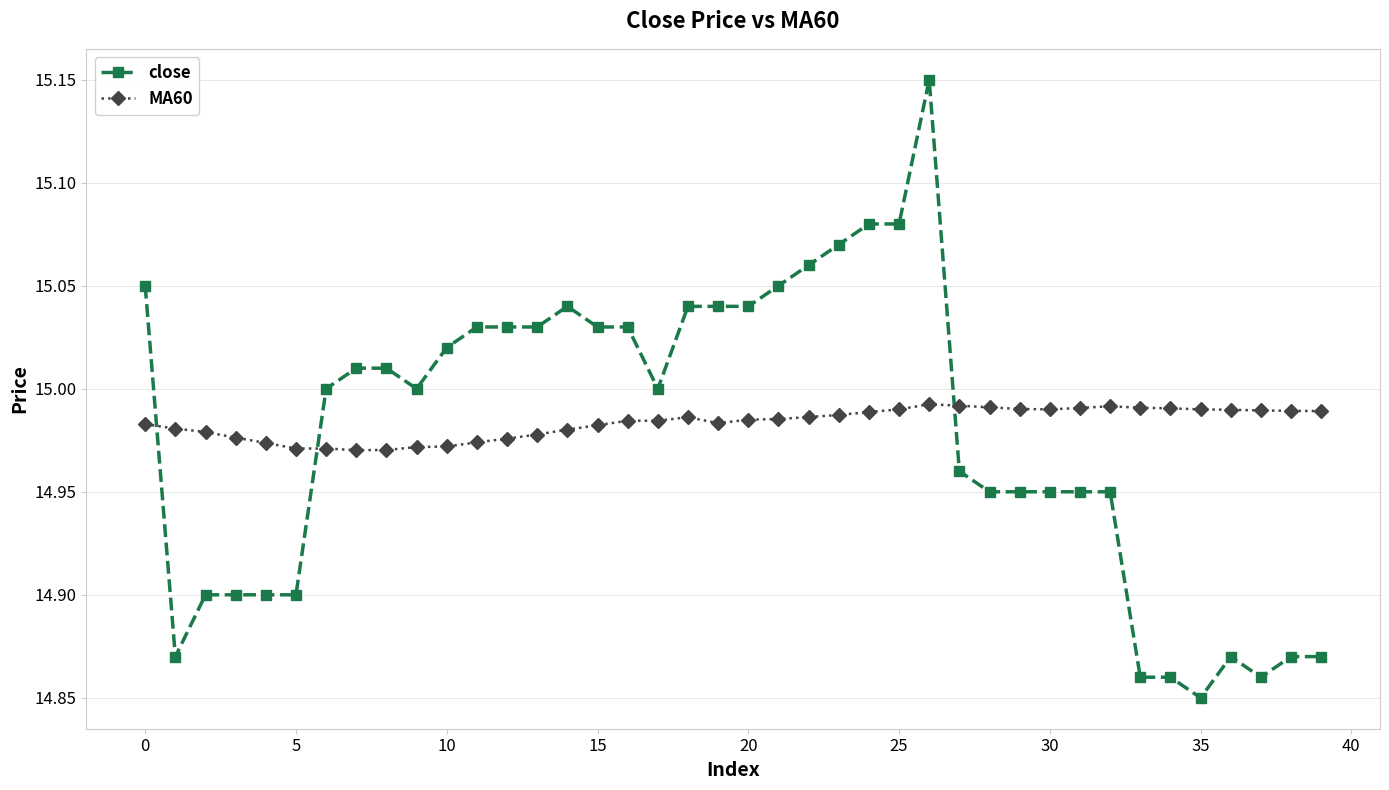

True or false: MA60 and close cross at least once.

True